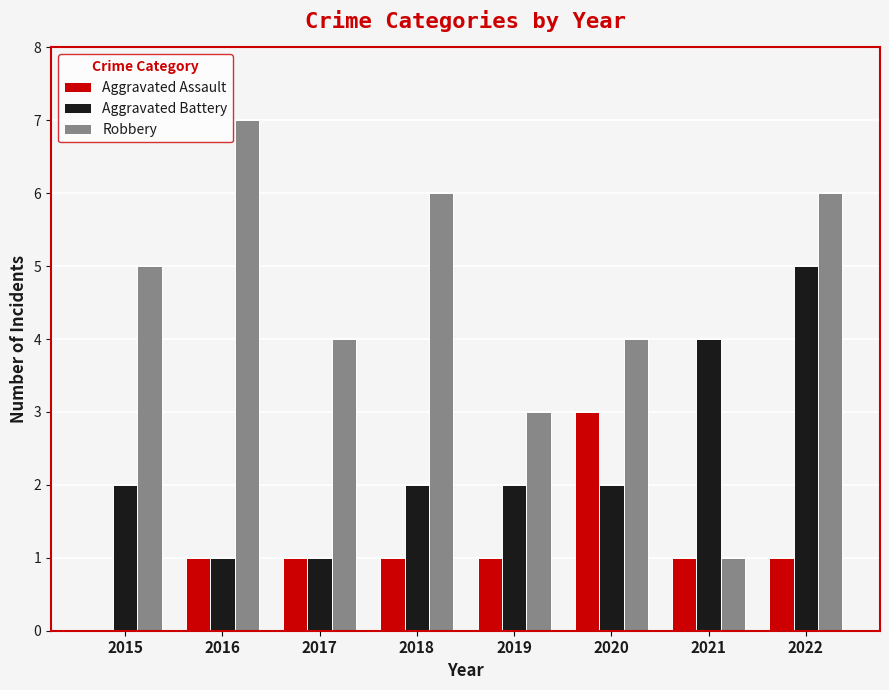

Read the Aggravated Assault value at 2018.

1